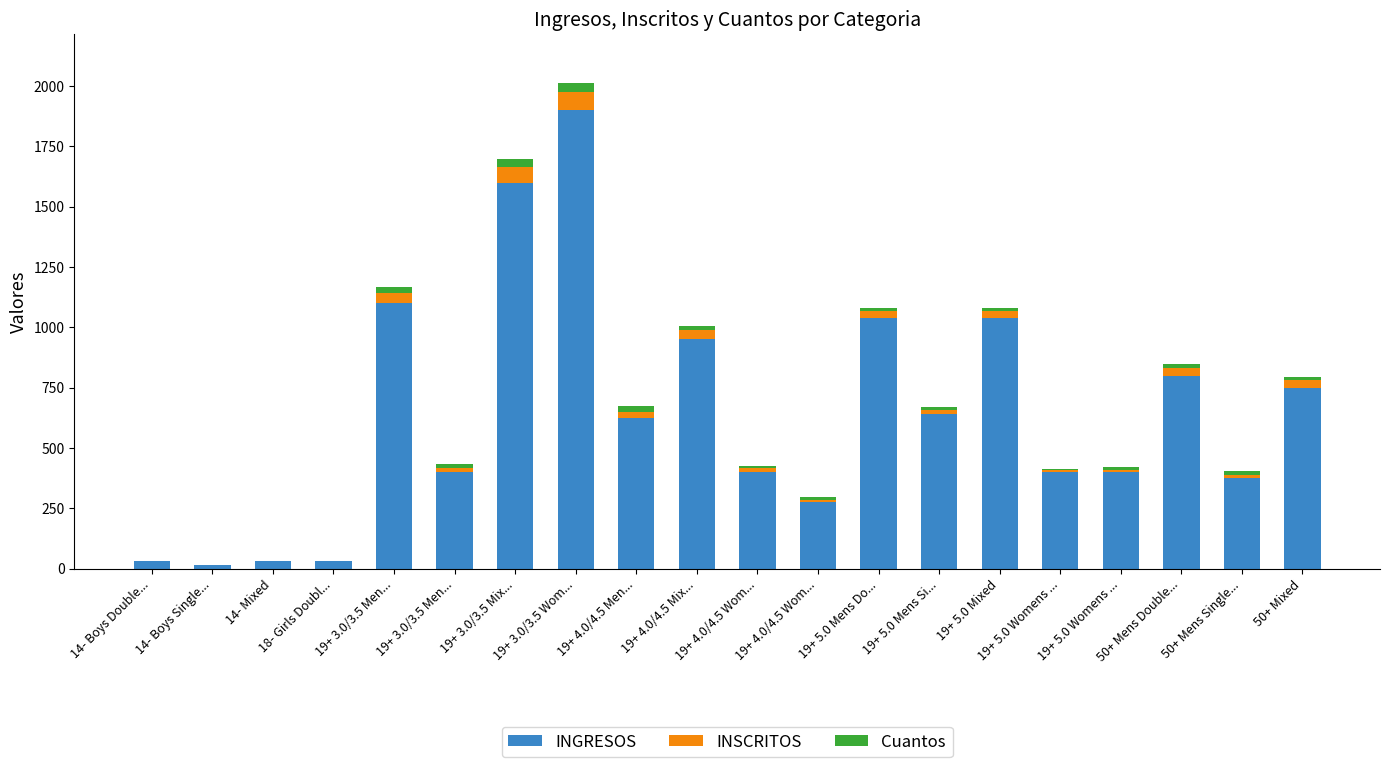

What are all the series names shown in the legend?

INGRESOS, INSCRITOS, Cuantos